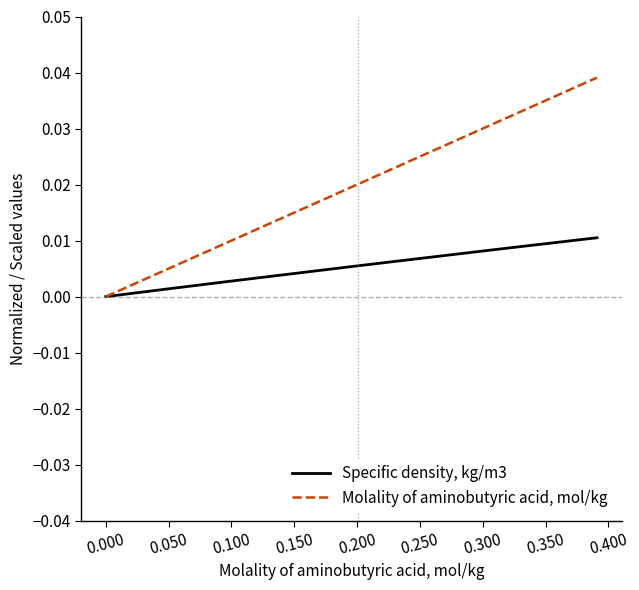

List the series in order of their peak value, lowest first.

Specific density, kg/m3, Molality of aminobutyric acid, mol/kg